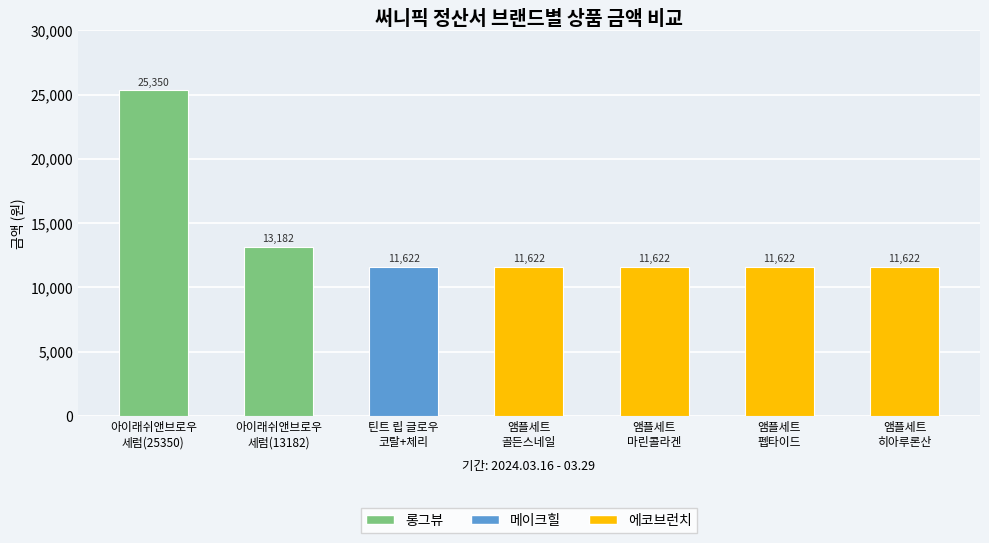

Where is 단가 nearest to the value 18486?

아이래쉬앤브로우
세럼(13182)